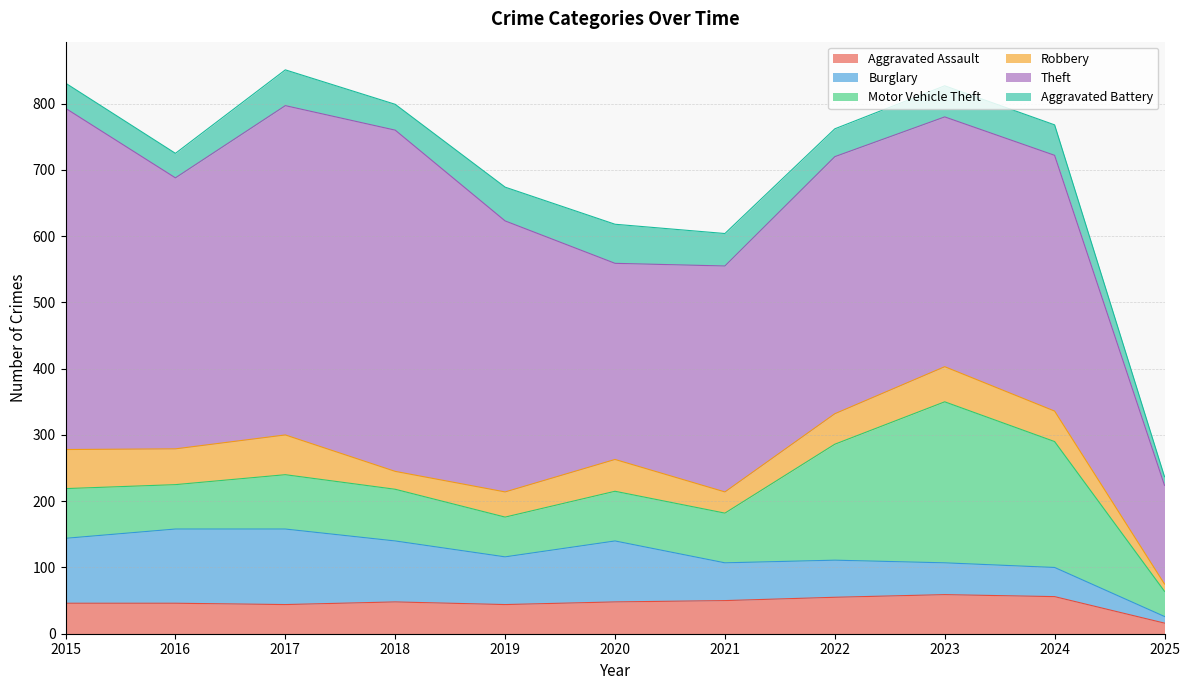

The value of Aggravated Assault at 2020 is 48. True or false?

True